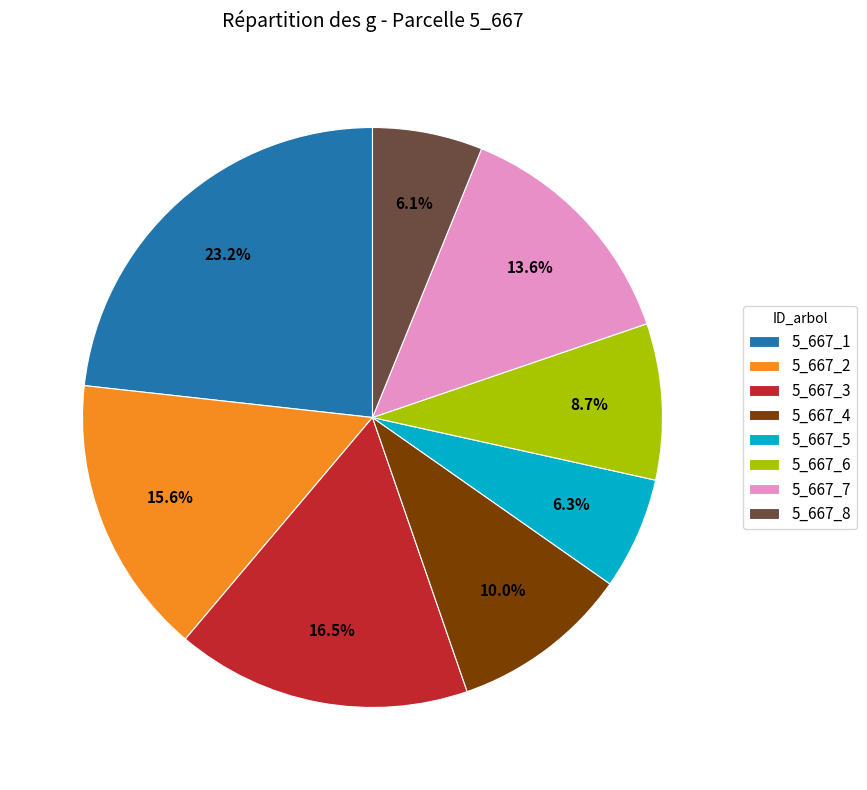

To the nearest percent, what percentage of the pie is 5_667_2?

16%